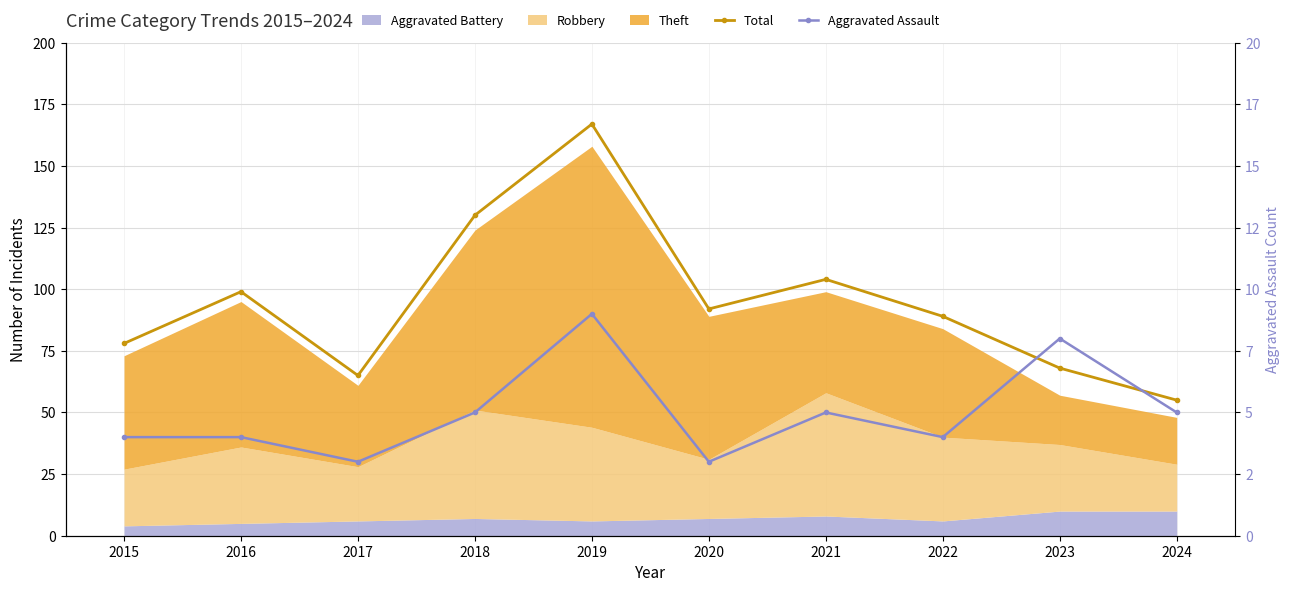

List the labels in order of Total value, smallest first.

2024, 2017, 2023, 2015, 2022, 2020, 2016, 2021, 2018, 2019